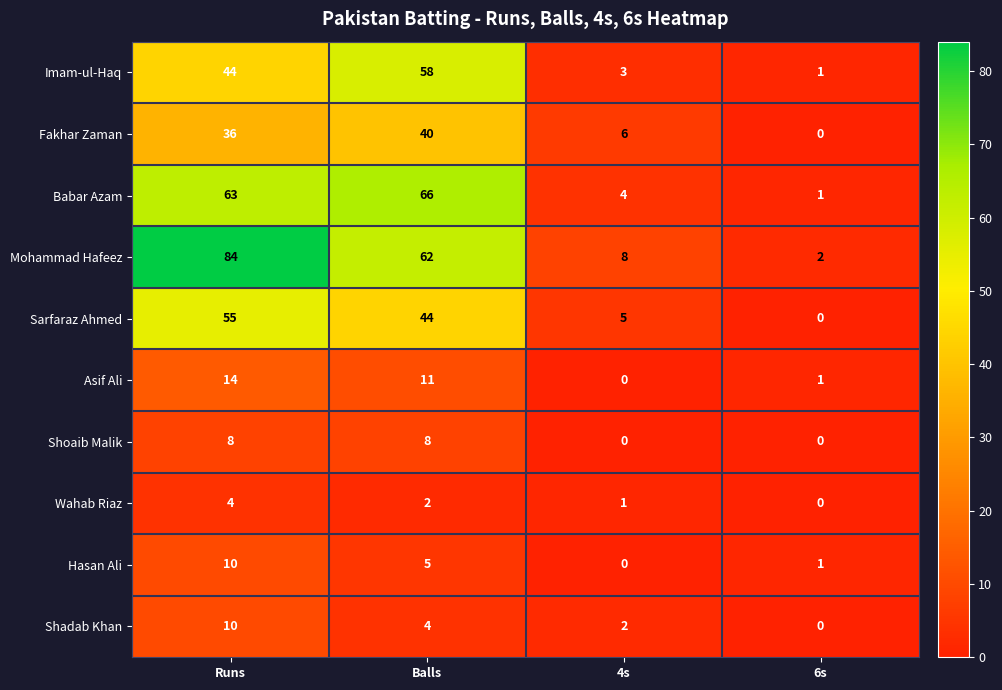

Which series changed the most between Runs and Balls?

Mohammad Hafeez